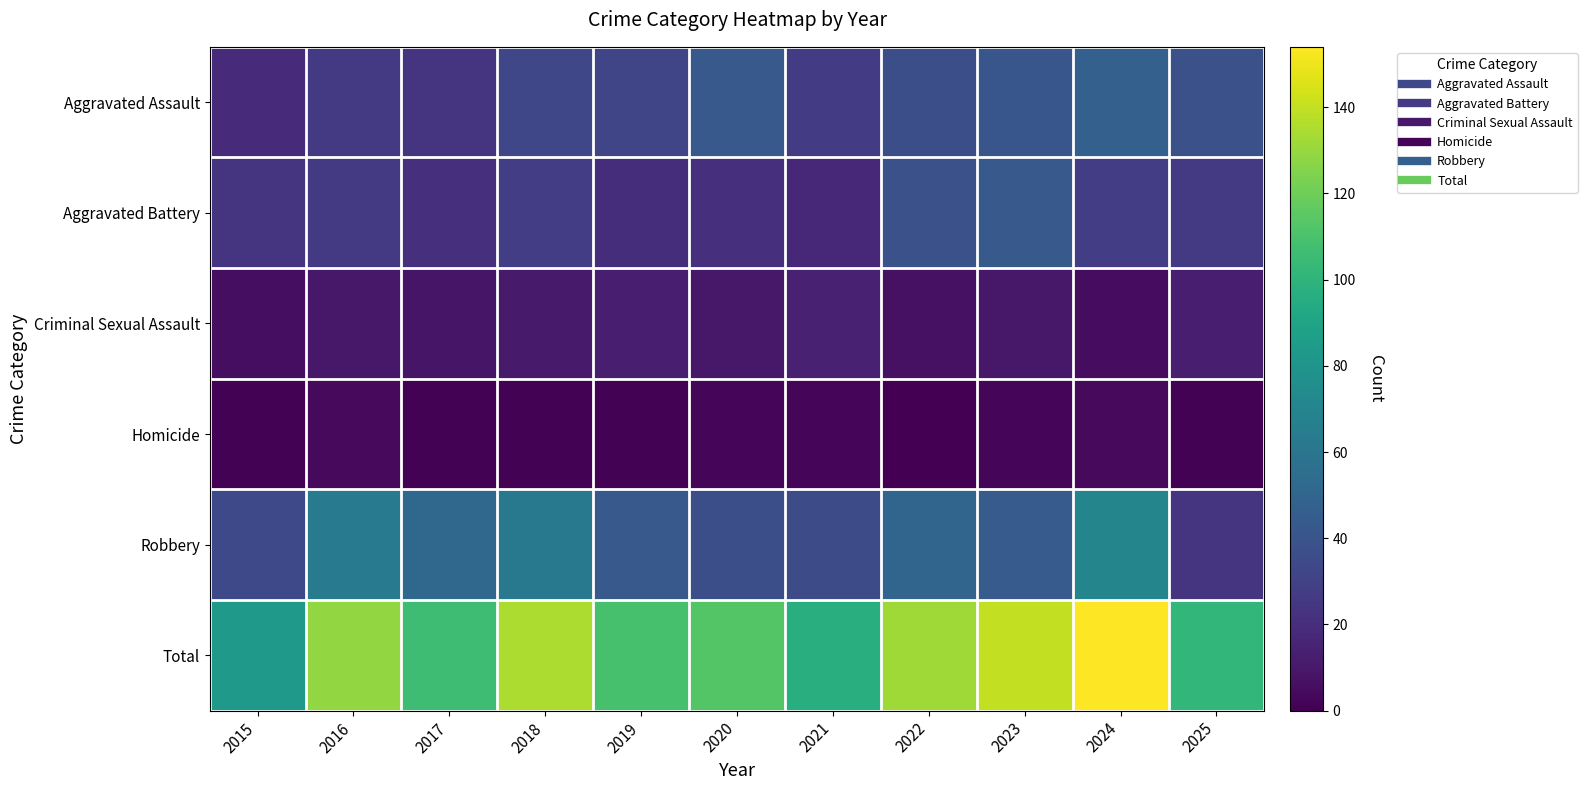

At 2021, list the series in order from largest to smallest.

Total, Robbery, Aggravated Assault, Aggravated Battery, Criminal Sexual Assault, Homicide